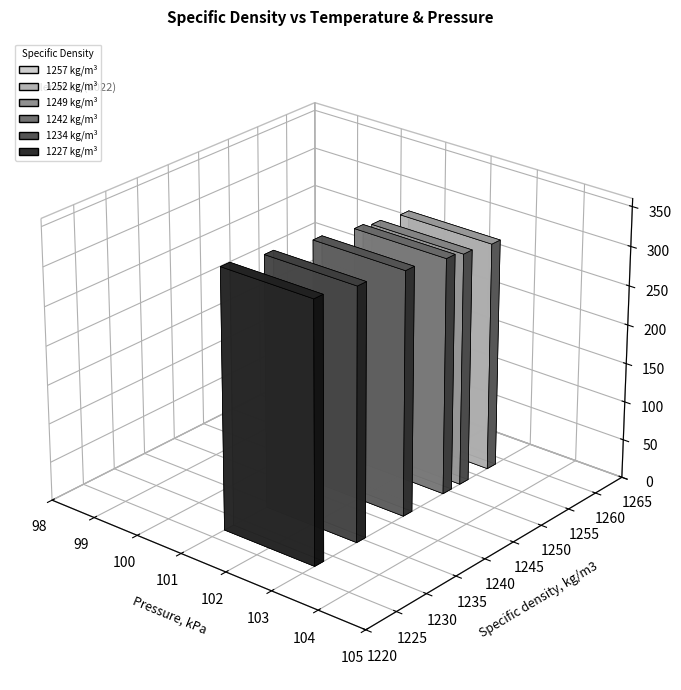

Reading left to right, transcribe all the data shown in this chart.

Temperature, K: 1257=293.1	1252=298.1	1249=303.1	1242=313.1	1234=323.1	1227=333.1
Pressure, kPa: 1257=101.0	1252=101.0	1249=101.0	1242=101.0	1234=101.0	1227=101.0